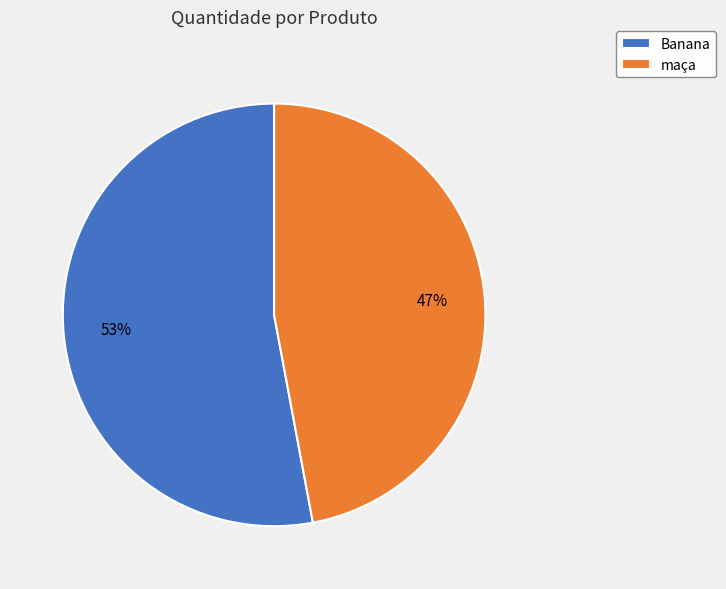

What is the ratio of the value at Banana to the value at maça?

1.1